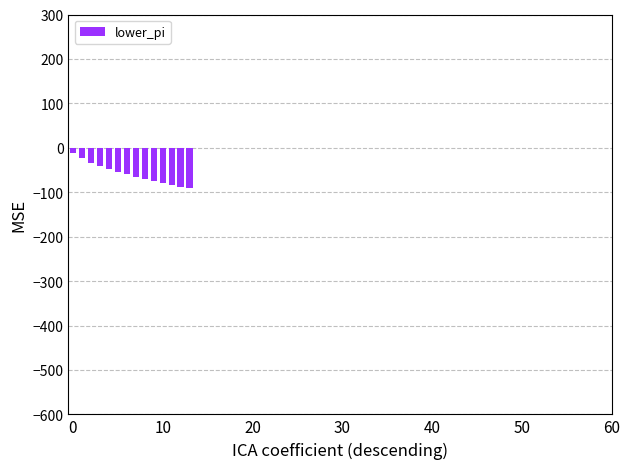

What is the minimum value shown in the chart?

-91.4